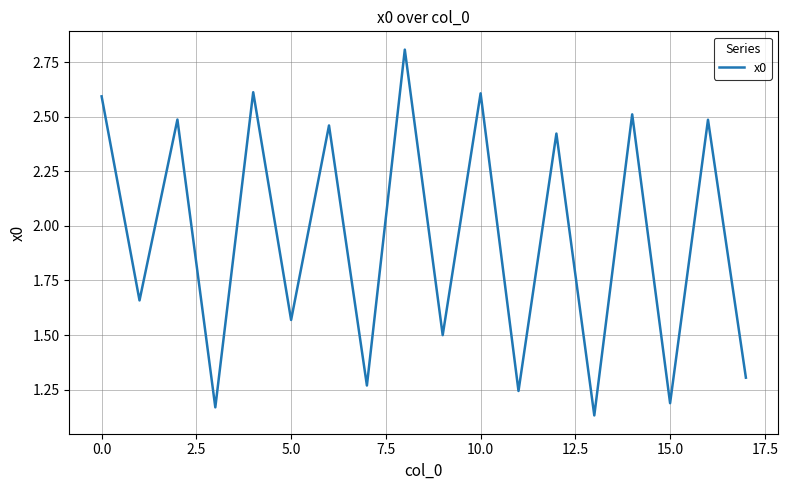

Which label corresponds to the smallest value in the chart?

13